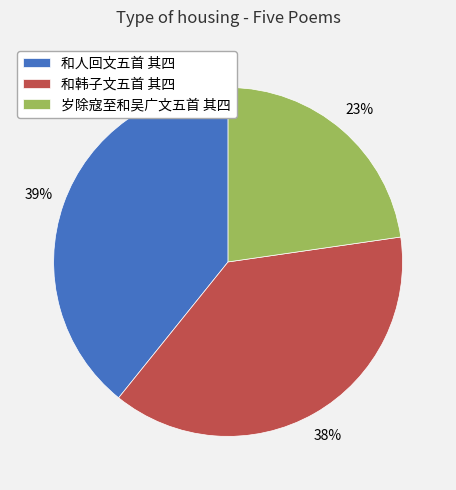

Approximately how many times larger is the value at 和韩子文五首 其四 compared to 岁除寇至和吴广文五首 其四?

1.7